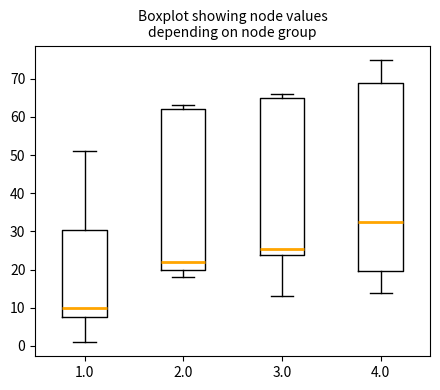

Reading left to right, transcribe this box plot: for each box, give where its median line is, the range the box spans, and where its two whiskers end, as read against the y-axis. The values are not printed on the chart, so give them approximately, as read against the axis.

1.0: median 10, box 8 to 31, whiskers 1 to 51
2.0: median 22, box 20 to 62, whiskers 18 to 63
3.0: median 26, box 24 to 65, whiskers 13 to 66
4.0: median 33, box 20 to 69, whiskers 14 to 75